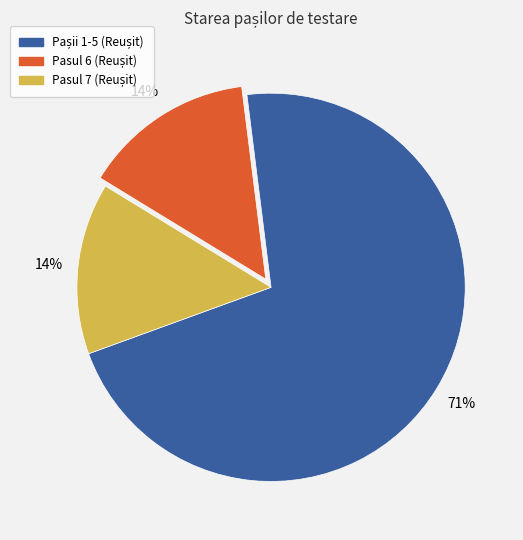

To the nearest percent, what is the average slice percentage?

33%